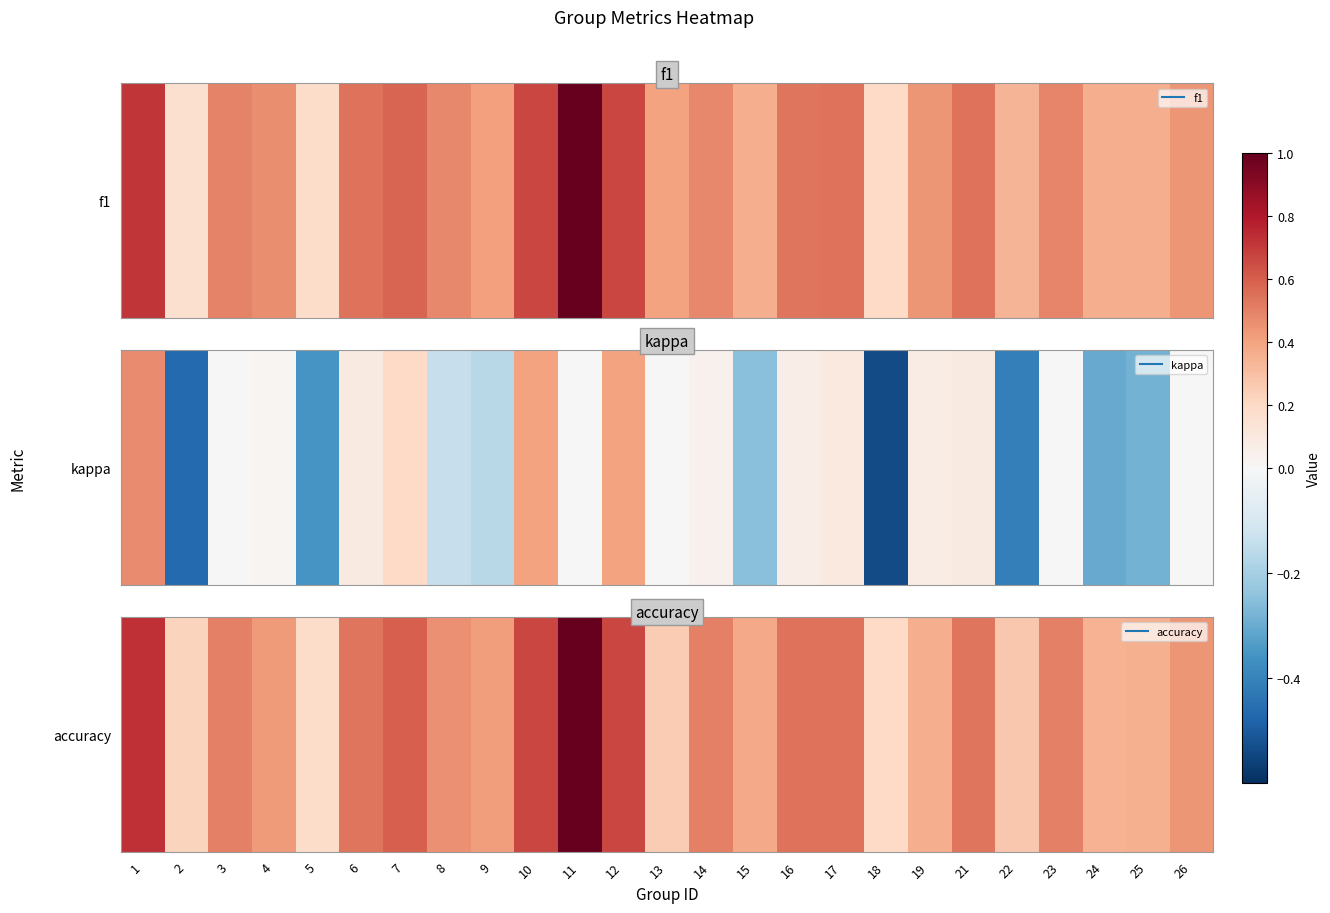

Rank the categories by value from highest to lowest.

11, 1, 10, 12, 7, 16, 17, 6, 21, 3, 14, 23, 8, 26, 4, 9, 15, 19, 25, 24, 22, 13, 2, 18, 5